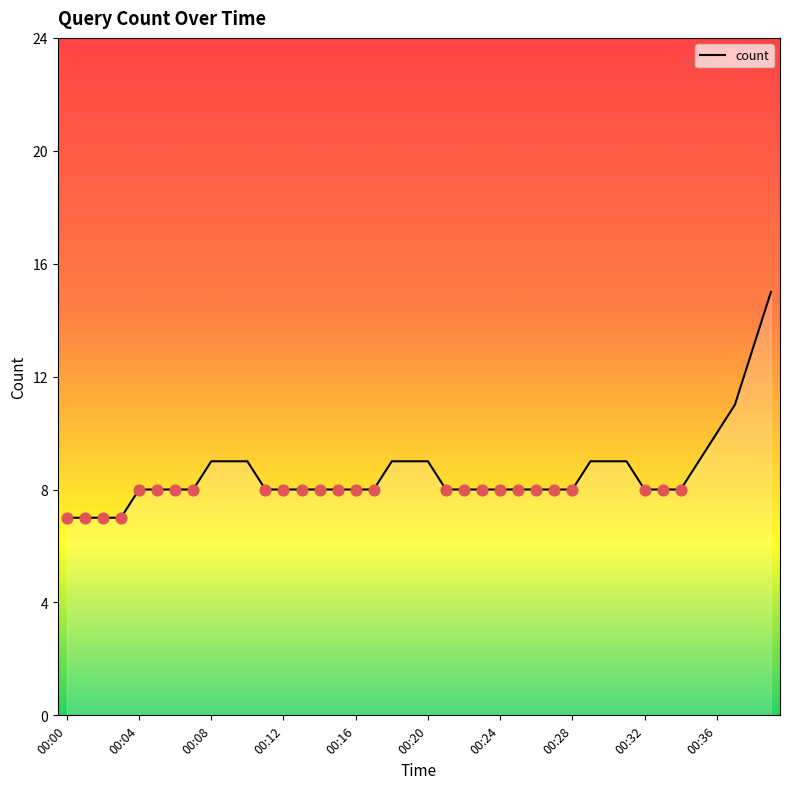

What is the greatest value displayed?

15